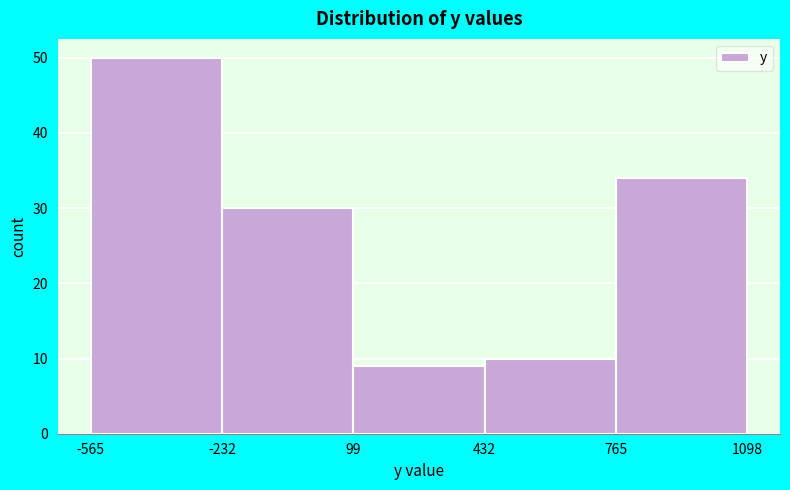

Reading left to right, transcribe this chart: for each bar, give the range it covers on the x-axis and its height. The values are not printed on the chart, so give them approximately, as read against the axis.

-565 to -232: 50
-232 to 99: 30
99 to 432: 9
432 to 765: 10
765 to 1098: 34